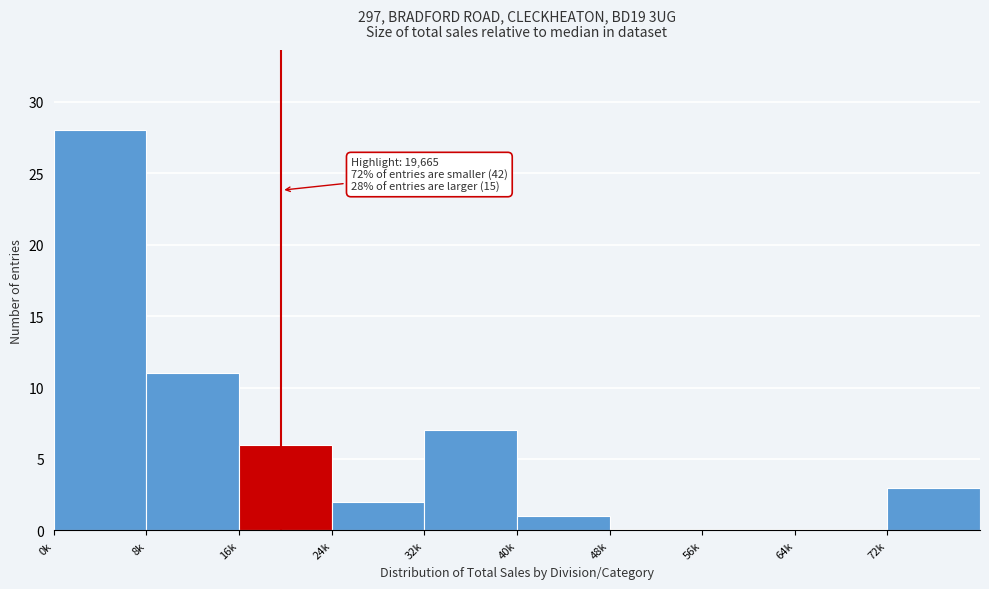

Reading left to right, what are all the values shown in this chart?

0k=28	8k=11	16k=6	24k=2	32k=7	40k=1	48k=0	56k=0	64k=0	72k=3